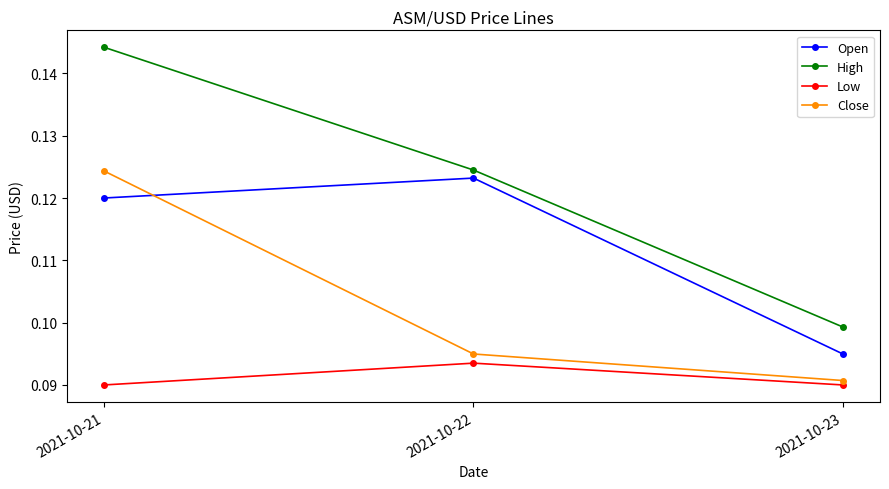

What is the sum of all High values?

0.4